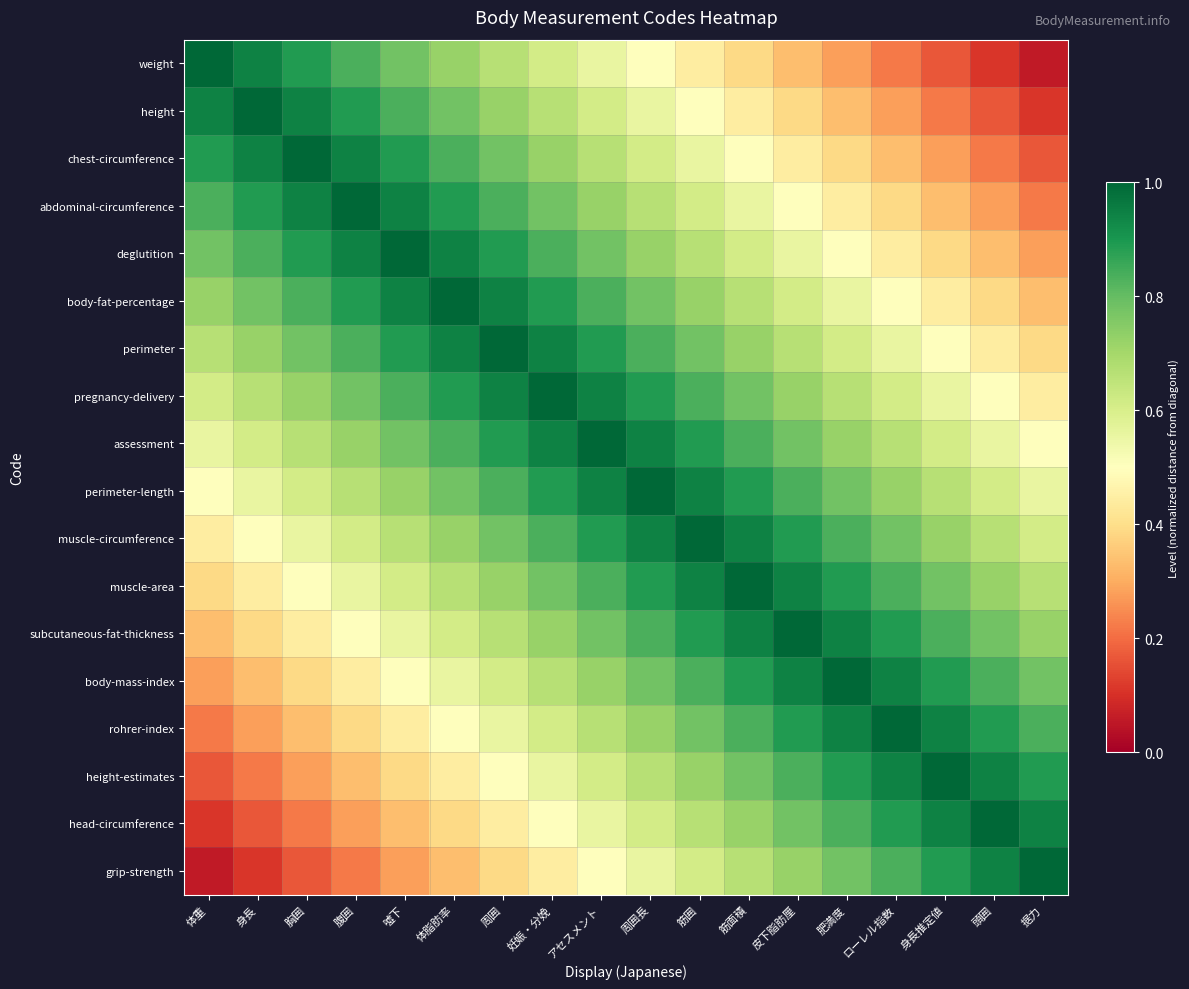

Reading left to right, list all the values displayed in this chart.

weight: 体重=1.0	身長=0.9	胸囲=0.9	腹囲=0.8	噓下=0.8	体脂肪率=0.7	周囲=0.7	妊娠・分娩=0.6	アセスメント=0.6	周囲長=0.5	筋囲=0.4	筋面積=0.4	皮下脂肪厘=0.3	肥満度=0.3	ローレル指数=0.2	身長推定値=0.2	頭囲=0.1	据力=0.1
height: 体重=0.9	身長=1.0	胸囲=0.9	腹囲=0.9	噓下=0.8	体脂肪率=0.8	周囲=0.7	妊娠・分娩=0.7	アセスメント=0.6	周囲長=0.6	筋囲=0.5	筋面積=0.4	皮下脂肪厘=0.4	肥満度=0.3	ローレル指数=0.3	身長推定値=0.2	頭囲=0.2	据力=0.1
chest-circumference: 体重=0.9	身長=0.9	胸囲=1.0	腹囲=0.9	噓下=0.9	体脂肪率=0.8	周囲=0.8	妊娠・分娩=0.7	アセスメント=0.7	周囲長=0.6	筋囲=0.6	筋面積=0.5	皮下脂肪厘=0.4	肥満度=0.4	ローレル指数=0.3	身長推定値=0.3	頭囲=0.2	据力=0.2
abdominal-circumference: 体重=0.8	身長=0.9	胸囲=0.9	腹囲=1.0	噓下=0.9	体脂肪率=0.9	周囲=0.8	妊娠・分娩=0.8	アセスメント=0.7	周囲長=0.7	筋囲=0.6	筋面積=0.6	皮下脂肪厘=0.5	肥満度=0.4	ローレル指数=0.4	身長推定値=0.3	頭囲=0.3	据力=0.2
deglutition: 体重=0.8	身長=0.8	胸囲=0.9	腹囲=0.9	噓下=1.0	体脂肪率=0.9	周囲=0.9	妊娠・分娩=0.8	アセスメント=0.8	周囲長=0.7	筋囲=0.7	筋面積=0.6	皮下脂肪厘=0.6	肥満度=0.5	ローレル指数=0.4	身長推定値=0.4	頭囲=0.3	据力=0.3
body-fat-percentage: 体重=0.7	身長=0.8	胸囲=0.8	腹囲=0.9	噓下=0.9	体脂肪率=1.0	周囲=0.9	妊娠・分娩=0.9	アセスメント=0.8	周囲長=0.8	筋囲=0.7	筋面積=0.7	皮下脂肪厘=0.6	肥満度=0.6	ローレル指数=0.5	身長推定値=0.4	頭囲=0.4	据力=0.3
perimeter: 体重=0.7	身長=0.7	胸囲=0.8	腹囲=0.8	噓下=0.9	体脂肪率=0.9	周囲=1.0	妊娠・分娩=0.9	アセスメント=0.9	周囲長=0.8	筋囲=0.8	筋面積=0.7	皮下脂肪厘=0.7	肥満度=0.6	ローレル指数=0.6	身長推定値=0.5	頭囲=0.4	据力=0.4
pregnancy-delivery: 体重=0.6	身長=0.7	胸囲=0.7	腹囲=0.8	噓下=0.8	体脂肪率=0.9	周囲=0.9	妊娠・分娩=1.0	アセスメント=0.9	周囲長=0.9	筋囲=0.8	筋面積=0.8	皮下脂肪厘=0.7	肥満度=0.7	ローレル指数=0.6	身長推定値=0.6	頭囲=0.5	据力=0.4
assessment: 体重=0.6	身長=0.6	胸囲=0.7	腹囲=0.7	噓下=0.8	体脂肪率=0.8	周囲=0.9	妊娠・分娩=0.9	アセスメント=1.0	周囲長=0.9	筋囲=0.9	筋面積=0.8	皮下脂肪厘=0.8	肥満度=0.7	ローレル指数=0.7	身長推定値=0.6	頭囲=0.6	据力=0.5
perimeter-length: 体重=0.5	身長=0.6	胸囲=0.6	腹囲=0.7	噓下=0.7	体脂肪率=0.8	周囲=0.8	妊娠・分娩=0.9	アセスメント=0.9	周囲長=1.0	筋囲=0.9	筋面積=0.9	皮下脂肪厘=0.8	肥満度=0.8	ローレル指数=0.7	身長推定値=0.7	頭囲=0.6	据力=0.6
muscle-circumference: 体重=0.4	身長=0.5	胸囲=0.6	腹囲=0.6	噓下=0.7	体脂肪率=0.7	周囲=0.8	妊娠・分娩=0.8	アセスメント=0.9	周囲長=0.9	筋囲=1.0	筋面積=0.9	皮下脂肪厘=0.9	肥満度=0.8	ローレル指数=0.8	身長推定値=0.7	頭囲=0.7	据力=0.6
muscle-area: 体重=0.4	身長=0.4	胸囲=0.5	腹囲=0.6	噓下=0.6	体脂肪率=0.7	周囲=0.7	妊娠・分娩=0.8	アセスメント=0.8	周囲長=0.9	筋囲=0.9	筋面積=1.0	皮下脂肪厘=0.9	肥満度=0.9	ローレル指数=0.8	身長推定値=0.8	頭囲=0.7	据力=0.7
subcutaneous-fat-thickness: 体重=0.3	身長=0.4	胸囲=0.4	腹囲=0.5	噓下=0.6	体脂肪率=0.6	周囲=0.7	妊娠・分娩=0.7	アセスメント=0.8	周囲長=0.8	筋囲=0.9	筋面積=0.9	皮下脂肪厘=1.0	肥満度=0.9	ローレル指数=0.9	身長推定値=0.8	頭囲=0.8	据力=0.7
body-mass-index: 体重=0.3	身長=0.3	胸囲=0.4	腹囲=0.4	噓下=0.5	体脂肪率=0.6	周囲=0.6	妊娠・分娩=0.7	アセスメント=0.7	周囲長=0.8	筋囲=0.8	筋面積=0.9	皮下脂肪厘=0.9	肥満度=1.0	ローレル指数=0.9	身長推定値=0.9	頭囲=0.8	据力=0.8
rohrer-index: 体重=0.2	身長=0.3	胸囲=0.3	腹囲=0.4	噓下=0.4	体脂肪率=0.5	周囲=0.6	妊娠・分娩=0.6	アセスメント=0.7	周囲長=0.7	筋囲=0.8	筋面積=0.8	皮下脂肪厘=0.9	肥満度=0.9	ローレル指数=1.0	身長推定値=0.9	頭囲=0.9	据力=0.8
height-estimates: 体重=0.2	身長=0.2	胸囲=0.3	腹囲=0.3	噓下=0.4	体脂肪率=0.4	周囲=0.5	妊娠・分娩=0.6	アセスメント=0.6	周囲長=0.7	筋囲=0.7	筋面積=0.8	皮下脂肪厘=0.8	肥満度=0.9	ローレル指数=0.9	身長推定値=1.0	頭囲=0.9	据力=0.9
head-circumference: 体重=0.1	身長=0.2	胸囲=0.2	腹囲=0.3	噓下=0.3	体脂肪率=0.4	周囲=0.4	妊娠・分娩=0.5	アセスメント=0.6	周囲長=0.6	筋囲=0.7	筋面積=0.7	皮下脂肪厘=0.8	肥満度=0.8	ローレル指数=0.9	身長推定値=0.9	頭囲=1.0	据力=0.9
grip-strength: 体重=0.1	身長=0.1	胸囲=0.2	腹囲=0.2	噓下=0.3	体脂肪率=0.3	周囲=0.4	妊娠・分娩=0.4	アセスメント=0.5	周囲長=0.6	筋囲=0.6	筋面積=0.7	皮下脂肪厘=0.7	肥満度=0.8	ローレル指数=0.8	身長推定値=0.9	頭囲=0.9	据力=1.0